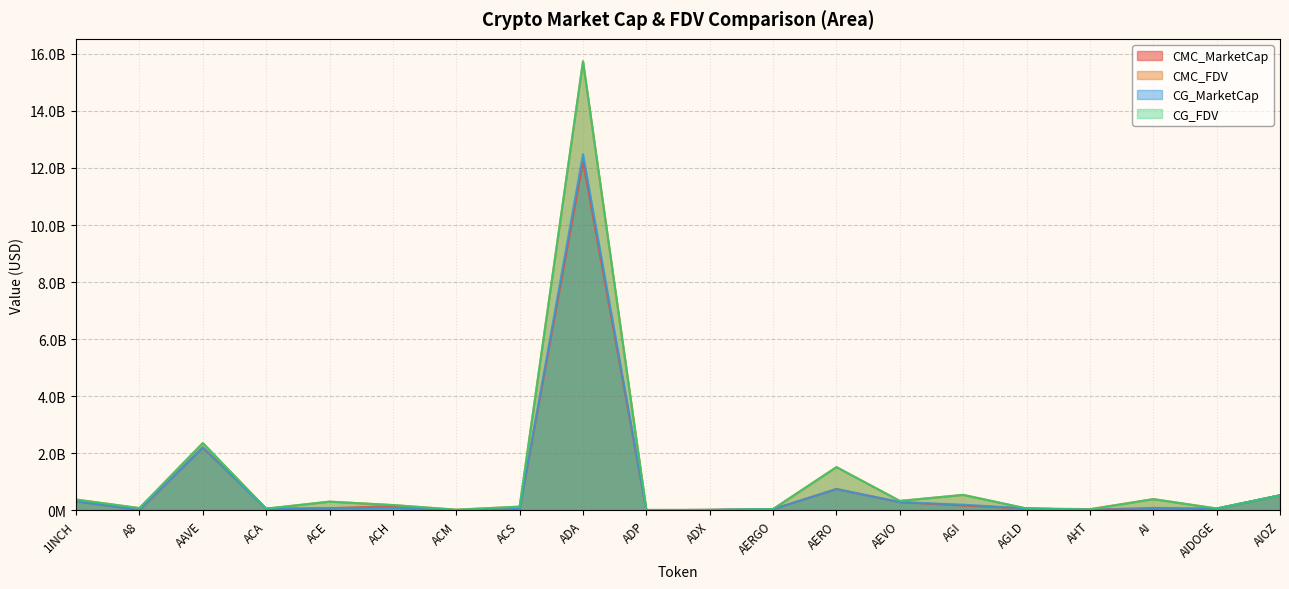

How many data points in CG_FDV are less than 190053709?

10